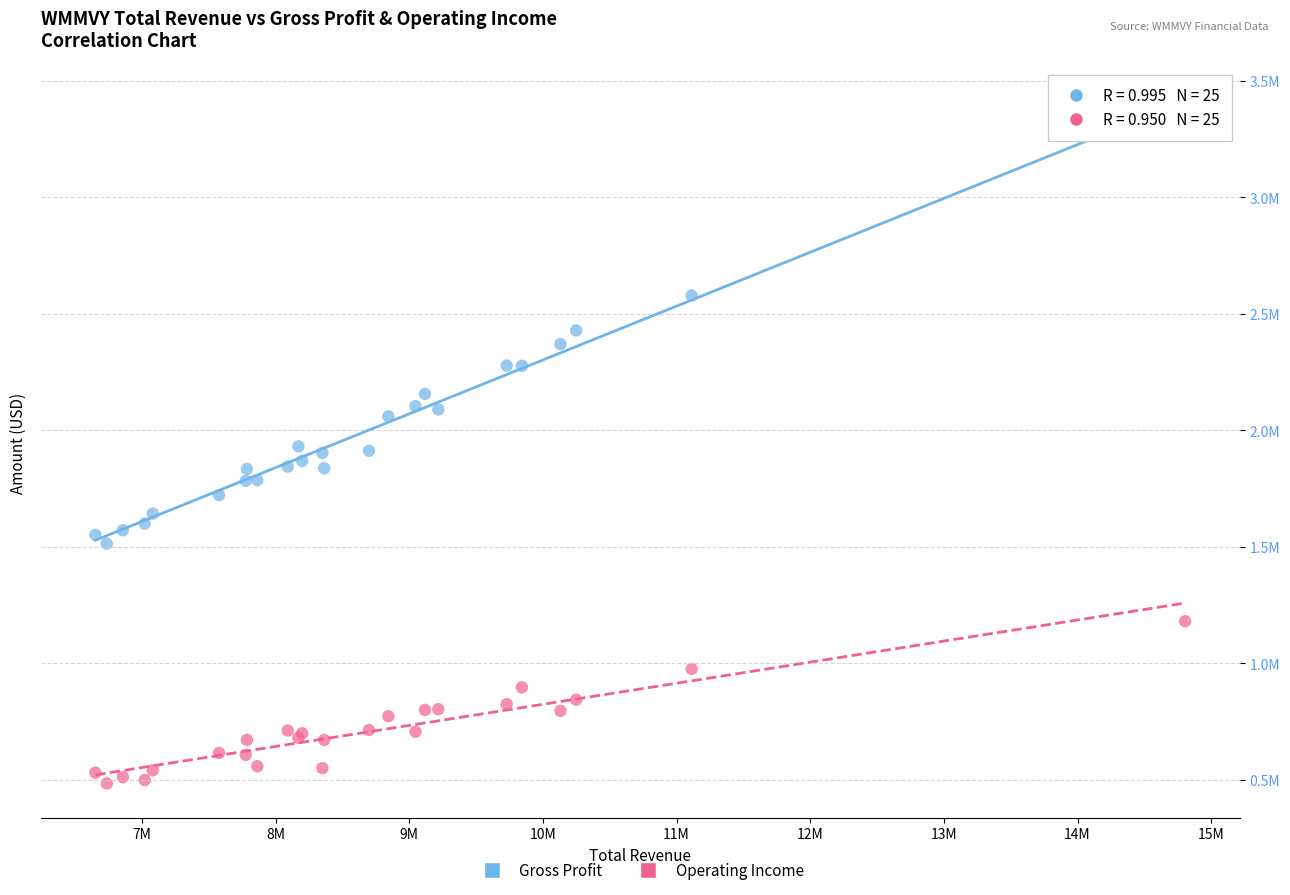

What are all the series names shown in the legend?

Gross Profit, Operating Income